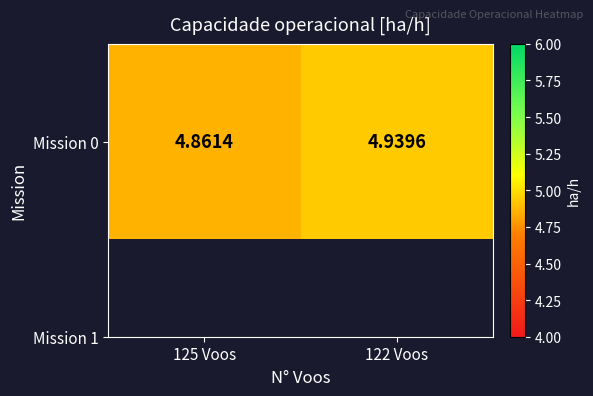

Reading right to left, what are all the values shown in this chart?

122 Voos=4.9	125 Voos=4.9